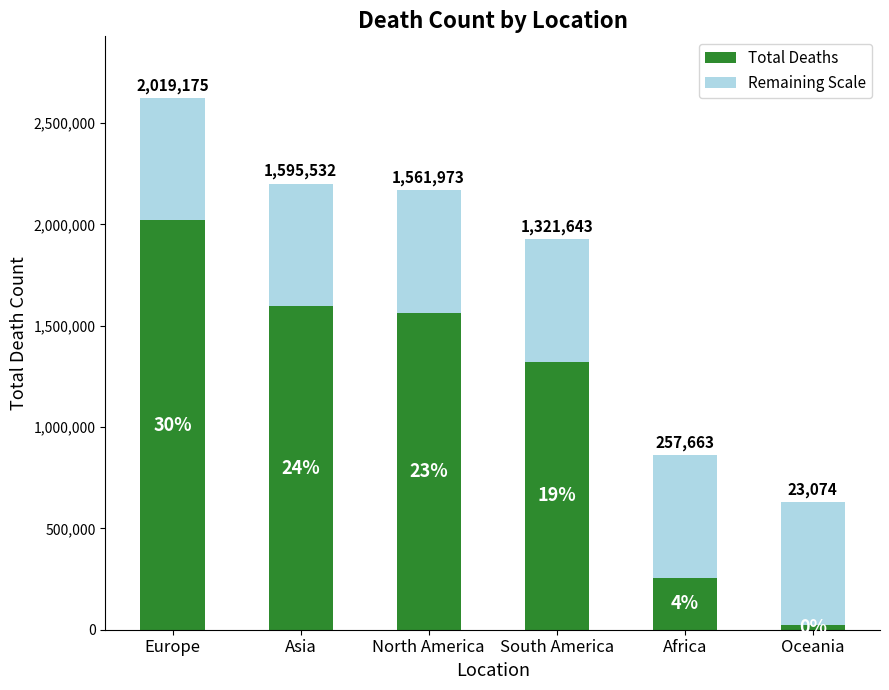

What is the smallest value displayed?

23074